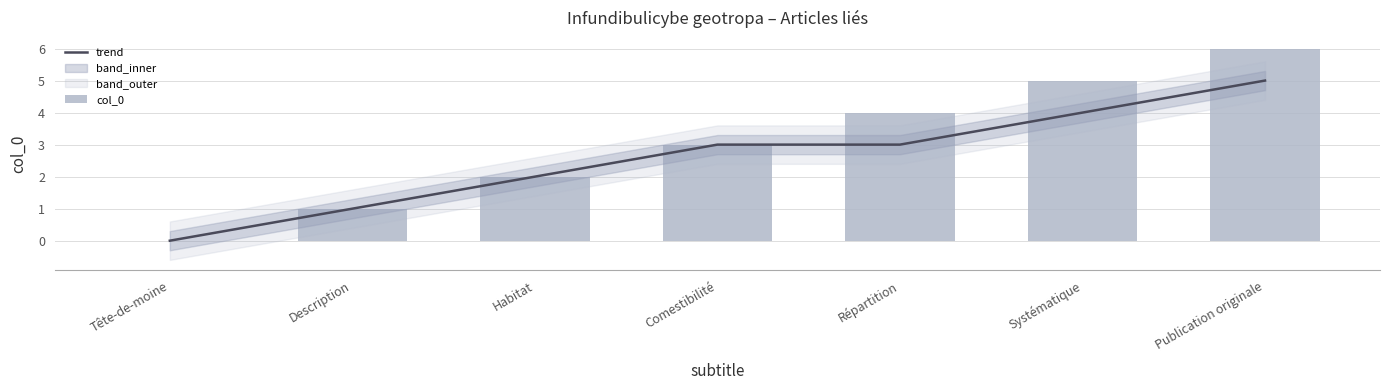

What is the difference between the col_0 values at Systématique and Comestibilité?

2